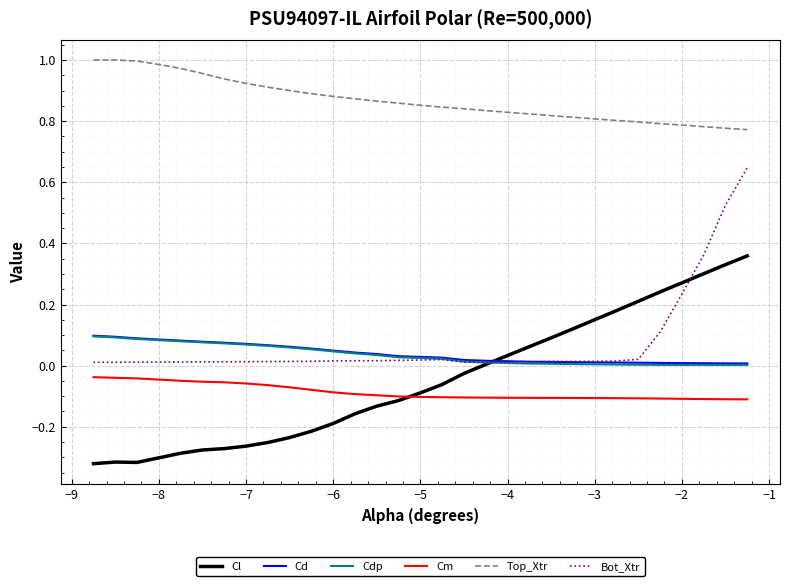

What are all the series names shown in the legend?

Cl, Cd, Cdp, Cm, Top_Xtr, Bot_Xtr